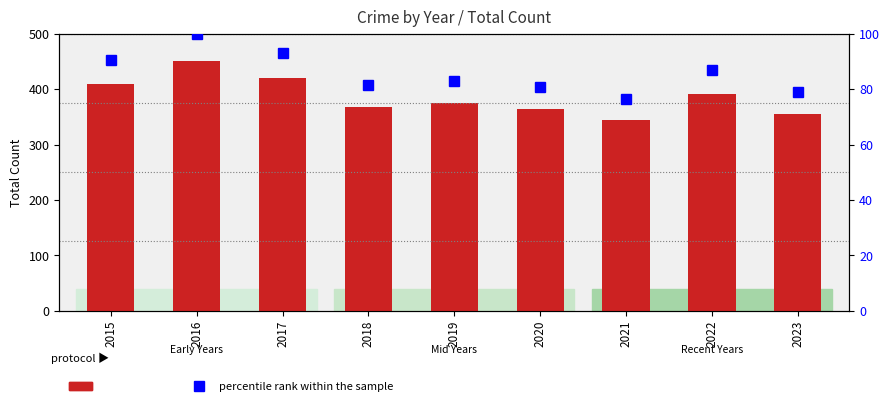

List the labels in order of value, smallest first.

2021, 2023, 2020, 2018, 2019, 2022, 2015, 2017, 2016